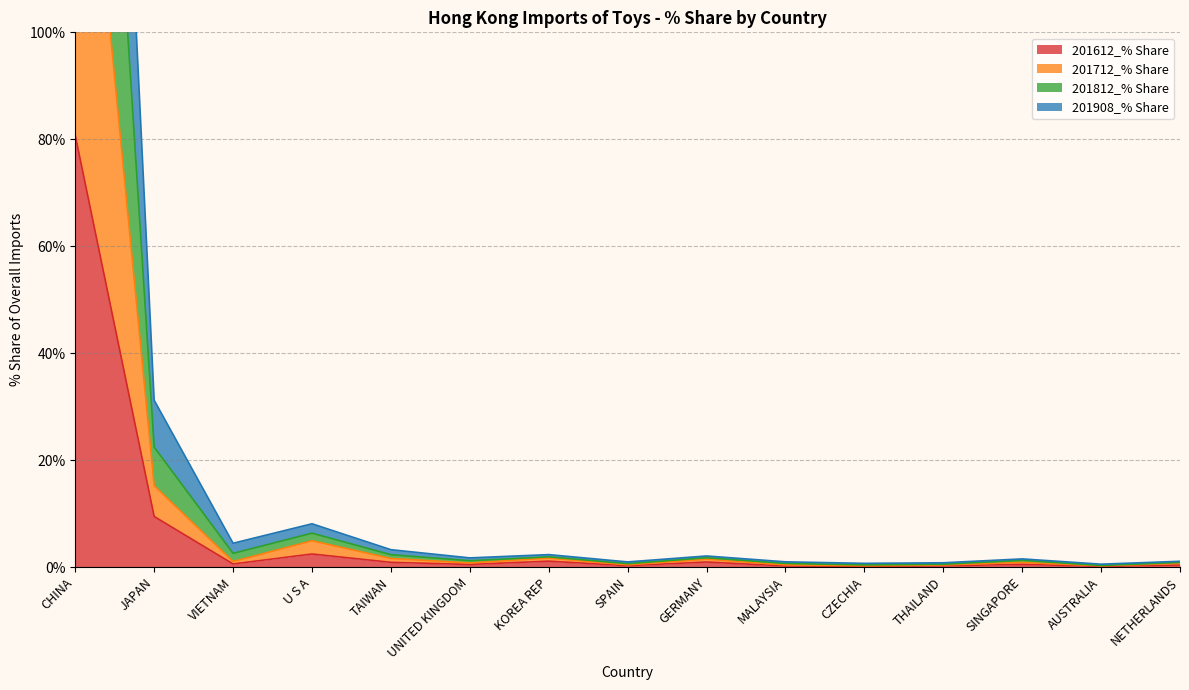

Where is 201612_% Share nearest to the value 40?

JAPAN